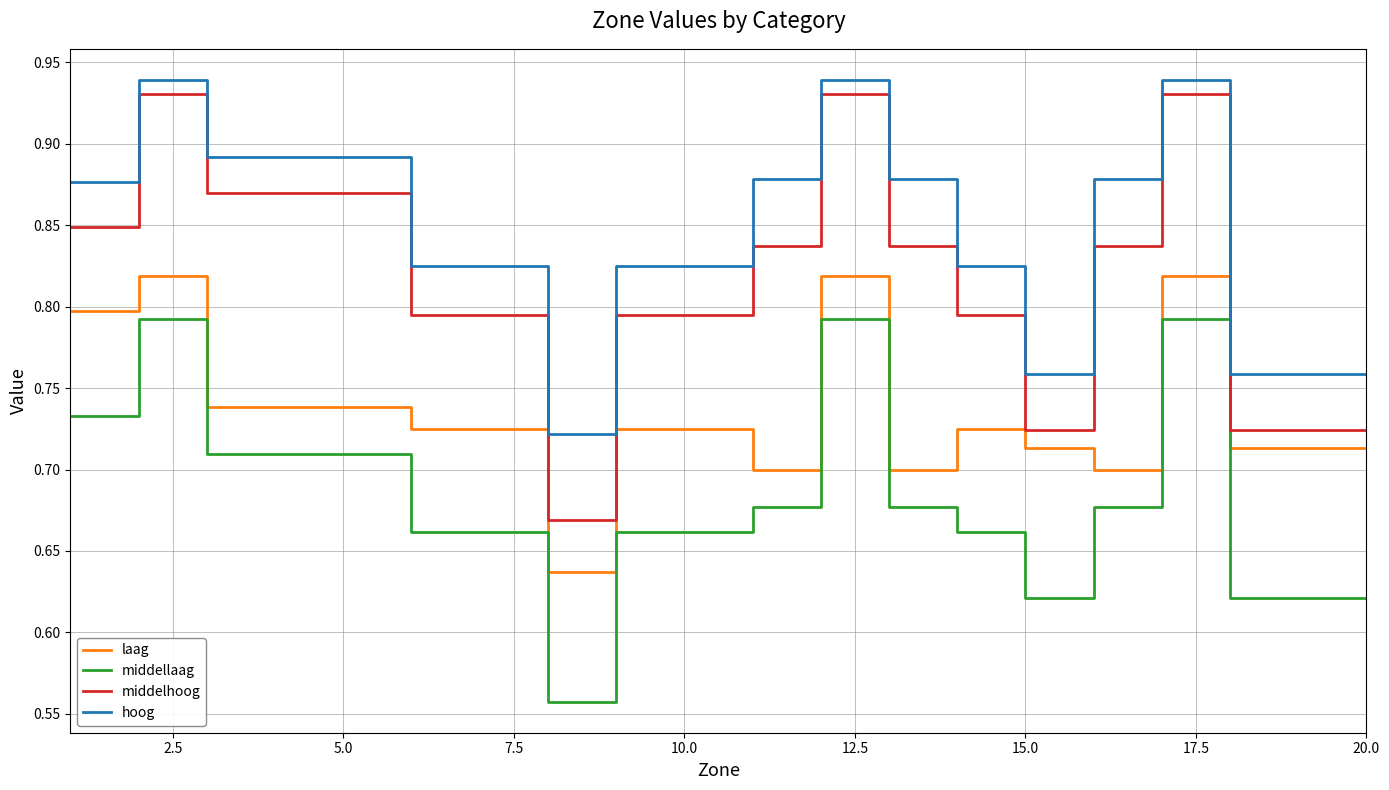

Which series has the largest range (max minus min)?

middelhoog